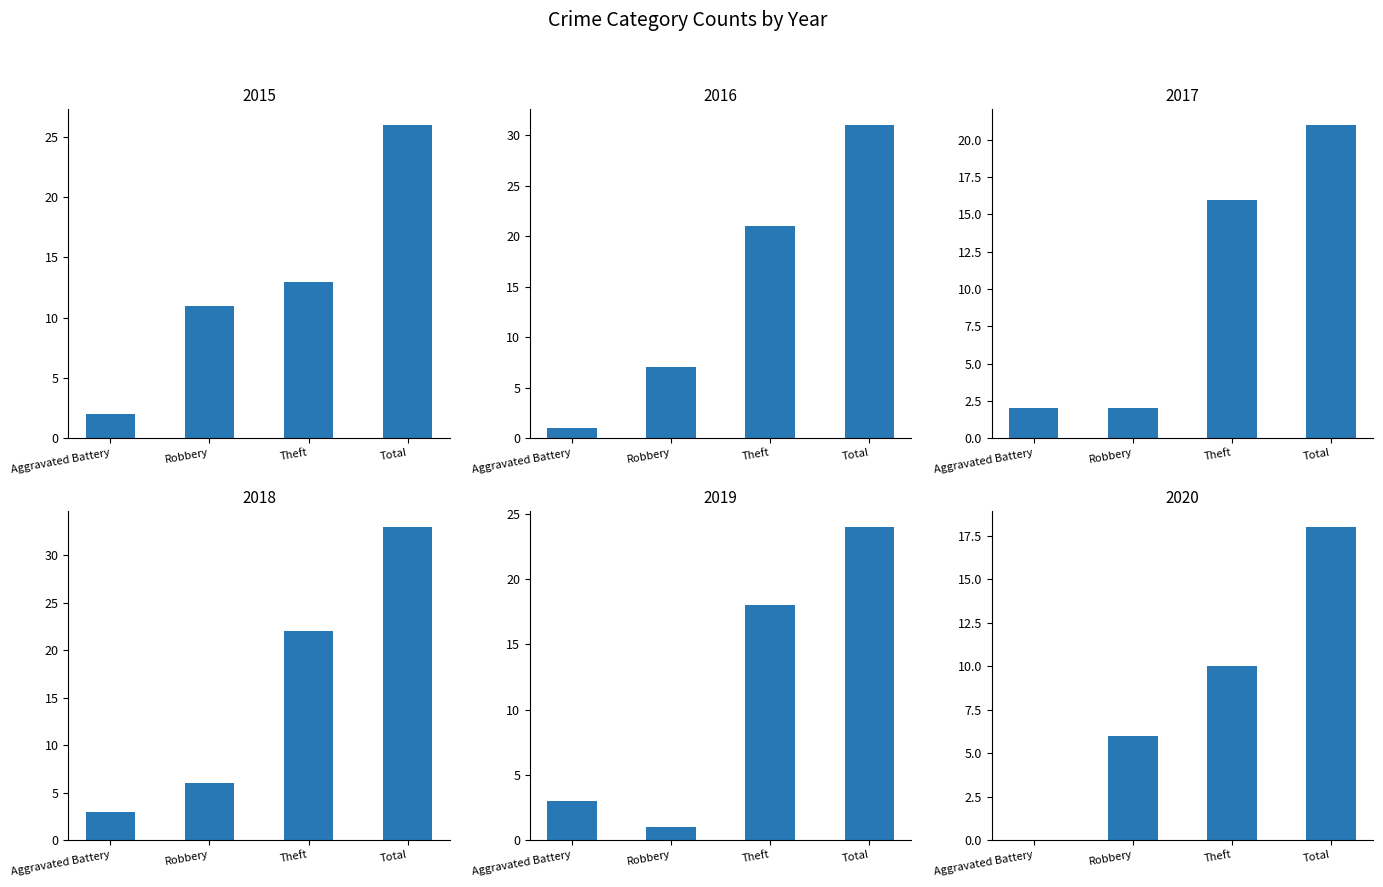

Read the 2017 value at Total.

21